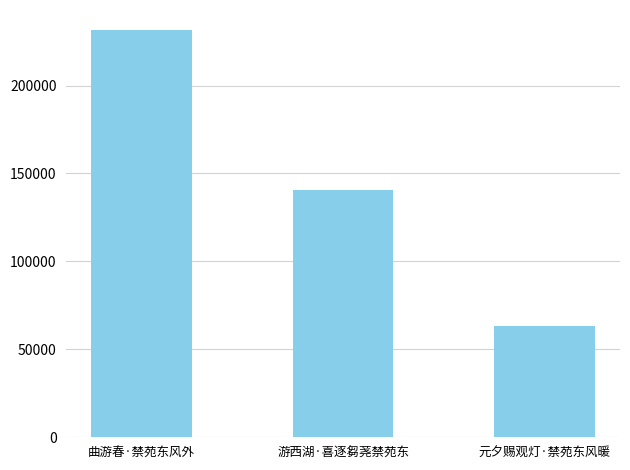

What position from the right is 游西湖·喜逐芻荛禁苑东?

2